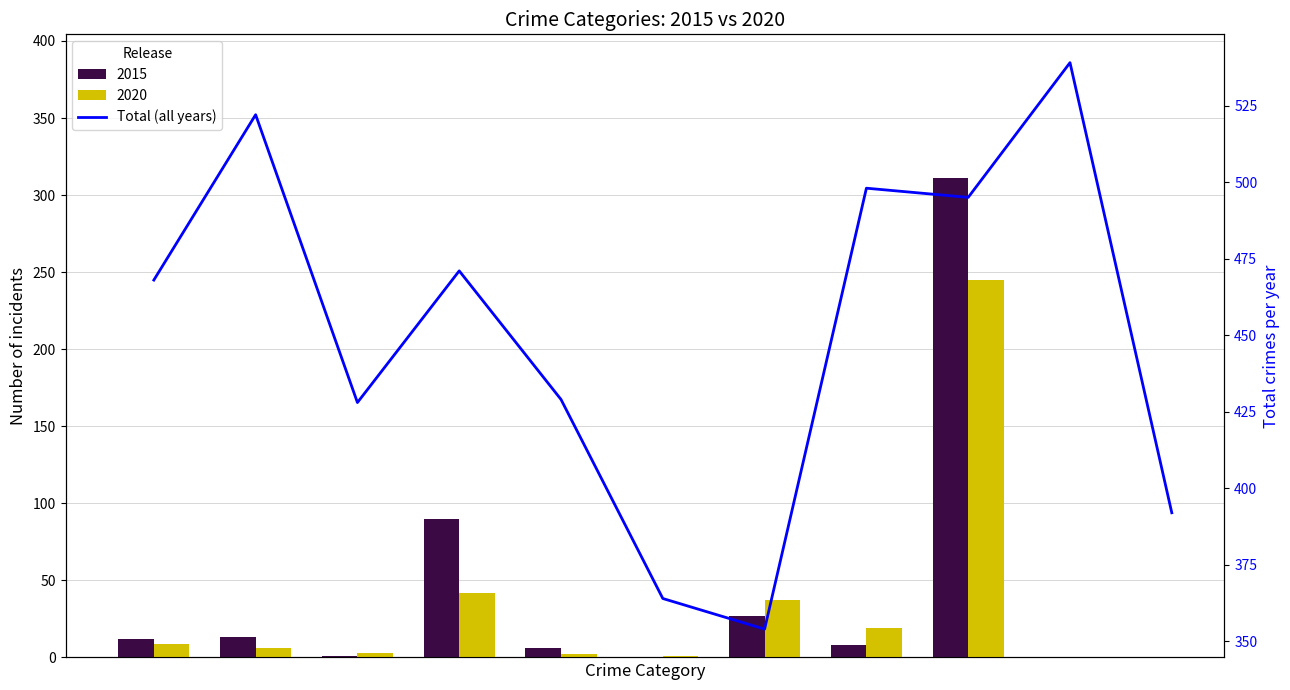

What is the ratio of the value at 6 to the value at 9?

0.7